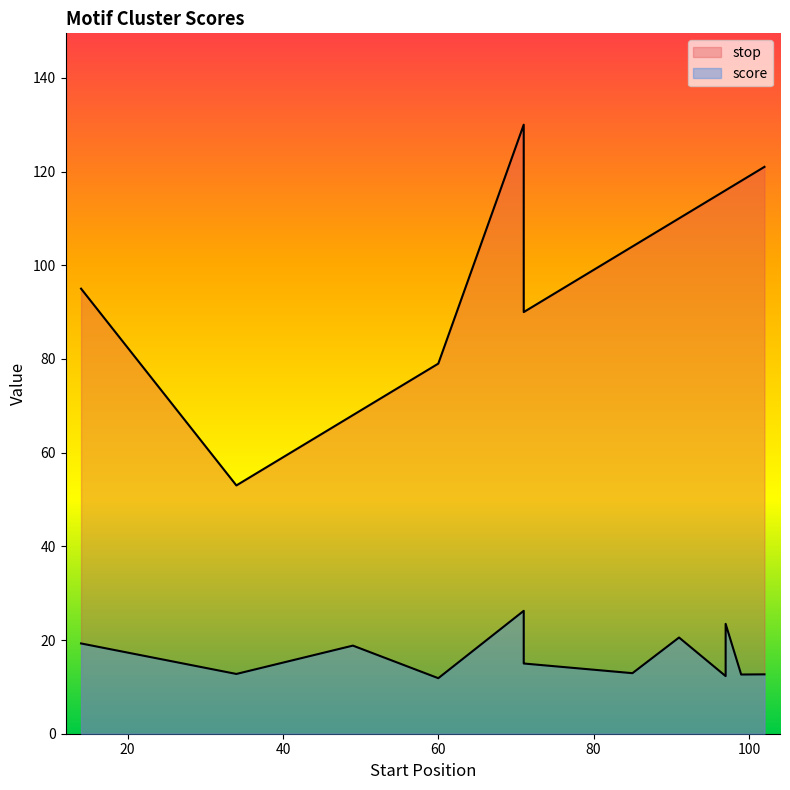

At which category is the sum across all series the highest?

71